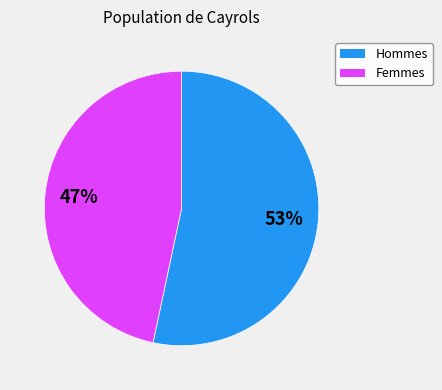

Combined, do Femmes and Hommes account for over 50%?

Yes